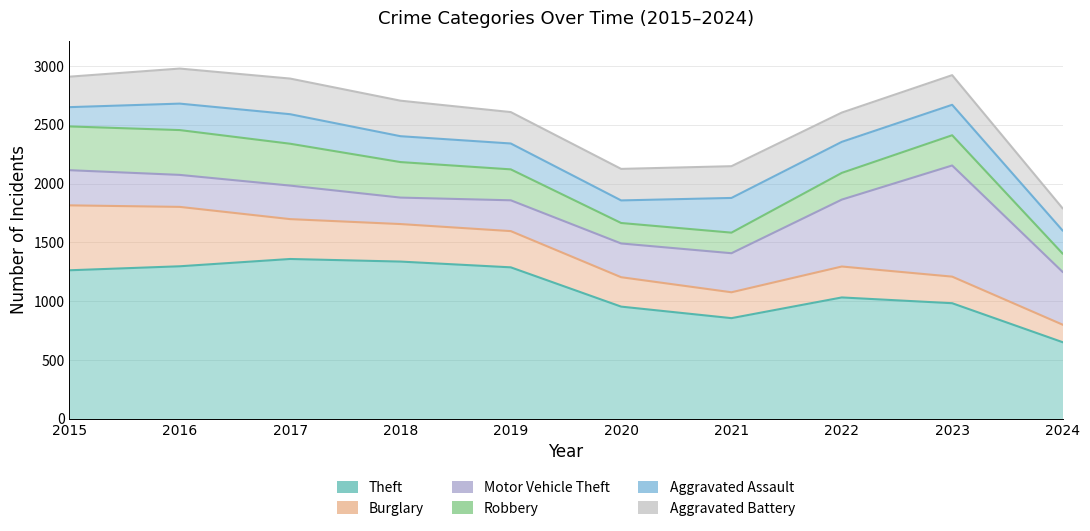

How many lines are shown in the chart?

6